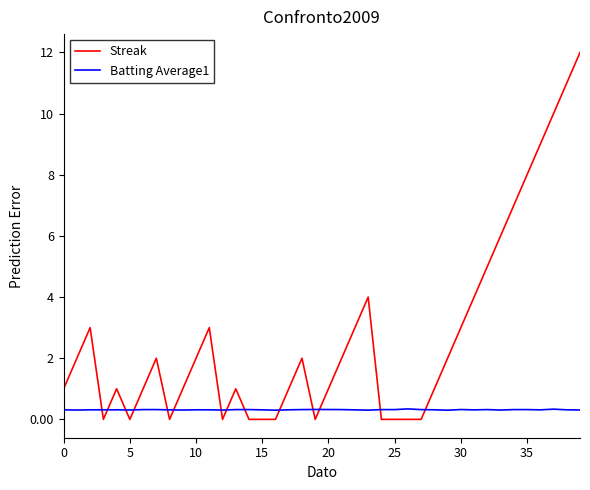

List the series in order of their peak value, highest first.

Streak, Batting Average1